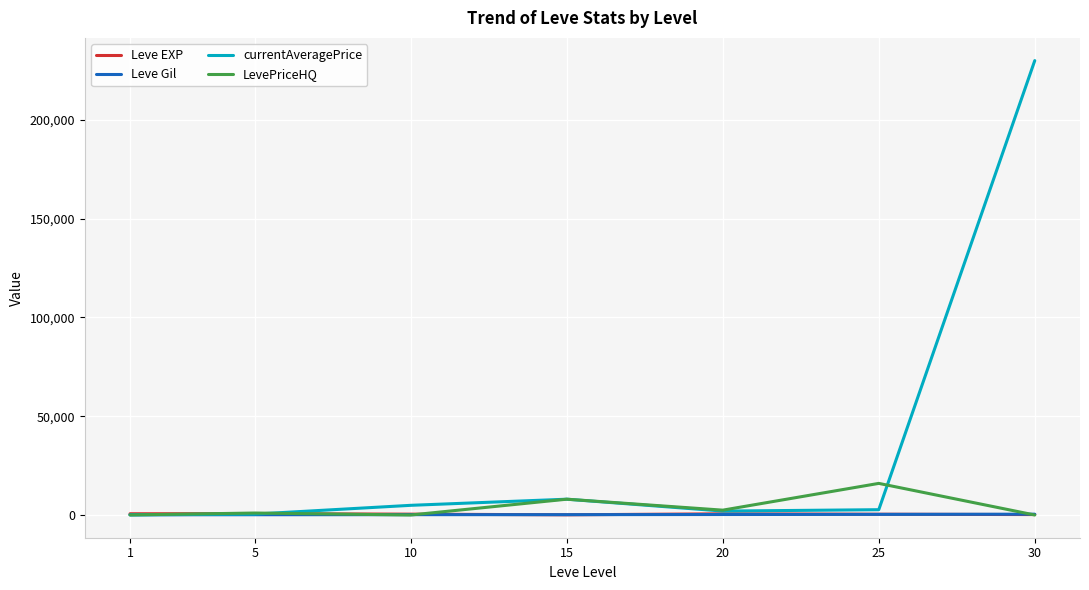

Does the chart have visible grid lines?

Yes